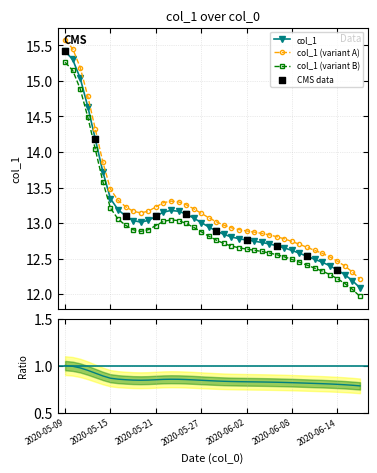

Between 2020-05-14 and 2020-05-30, which is larger?

2020-05-14